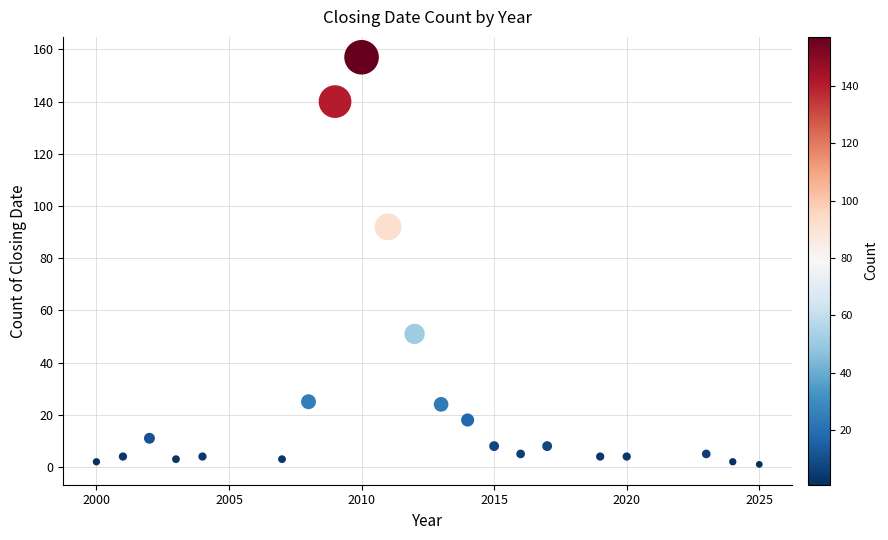

What Y value in the scatter plot is closest to 79?

92